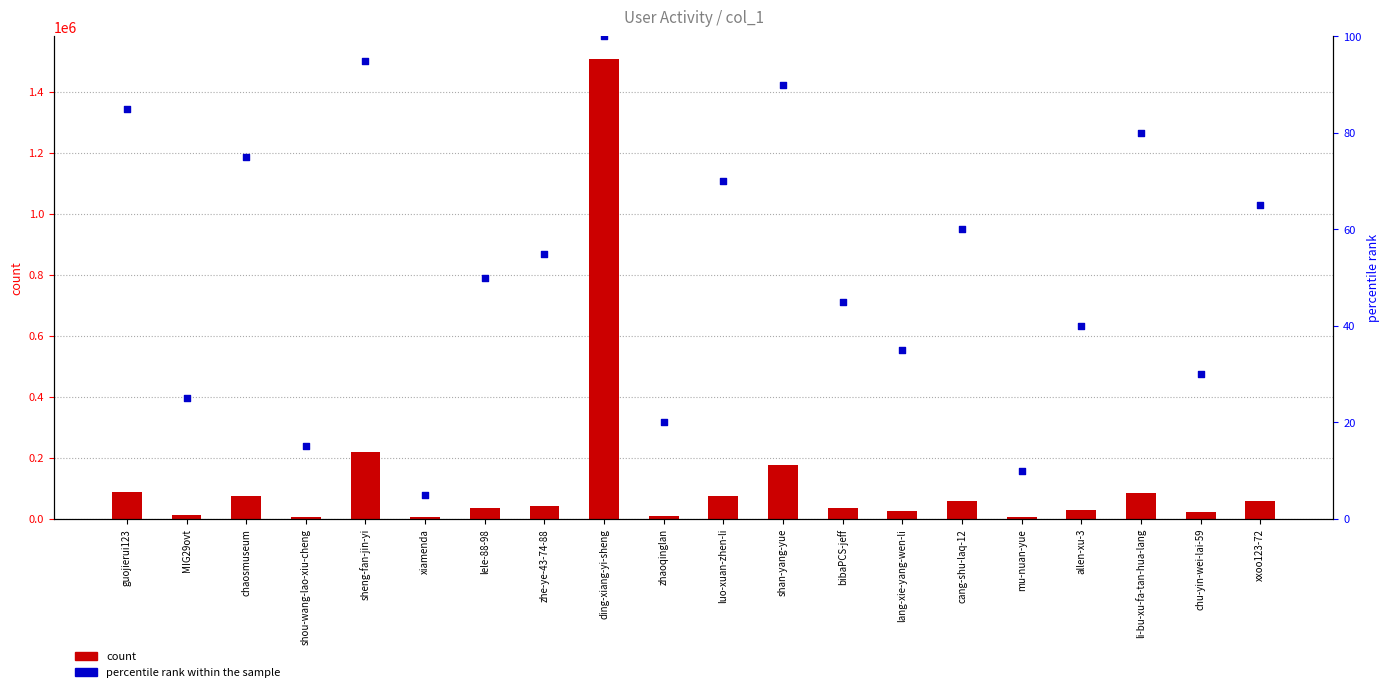

At how many categories does at least one series exceed 1245408?

1